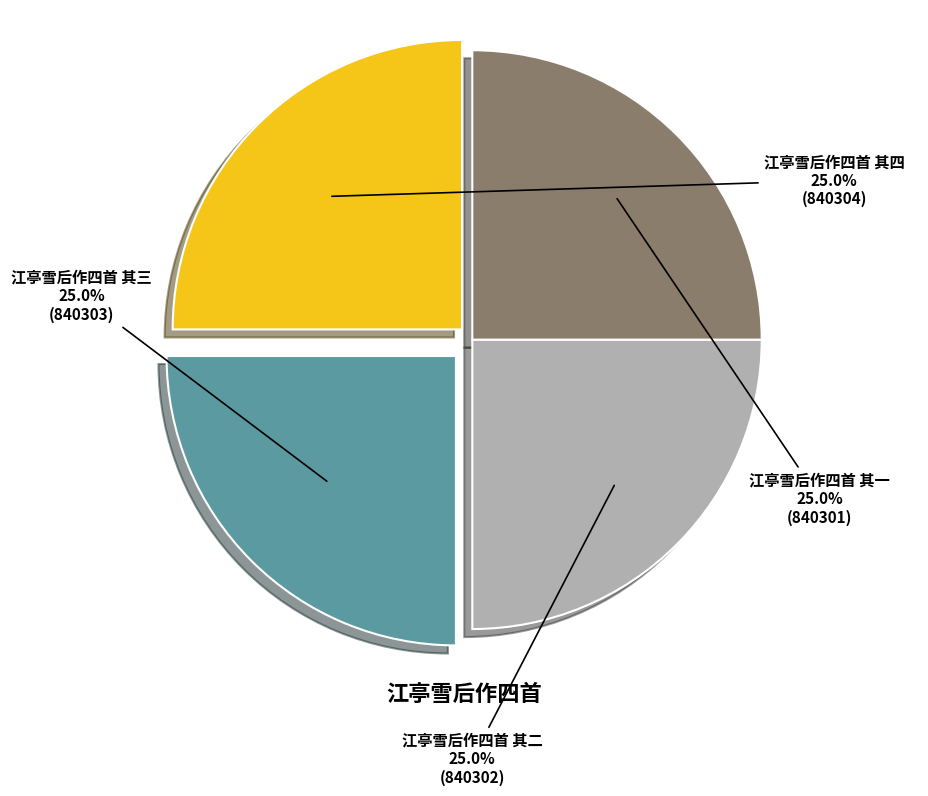

Count the number of slices in the pie.

4